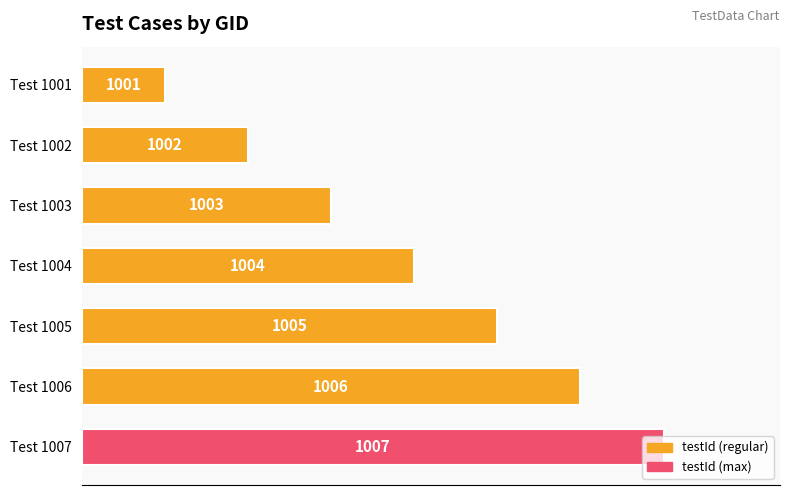

Where does the data first go above 57?

Test 1004